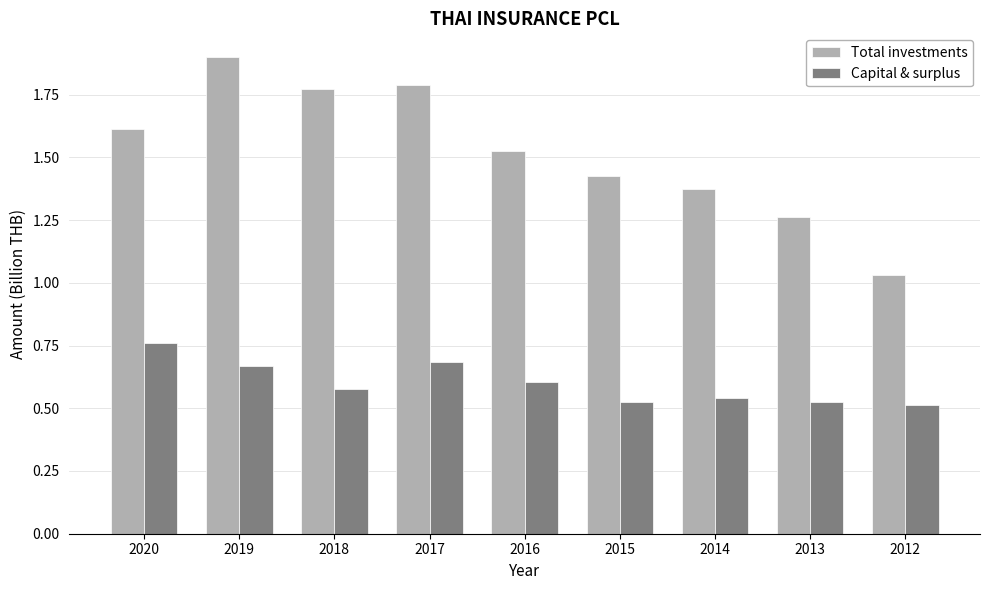

Which category has the highest value in the Capital & surplus series?

2020